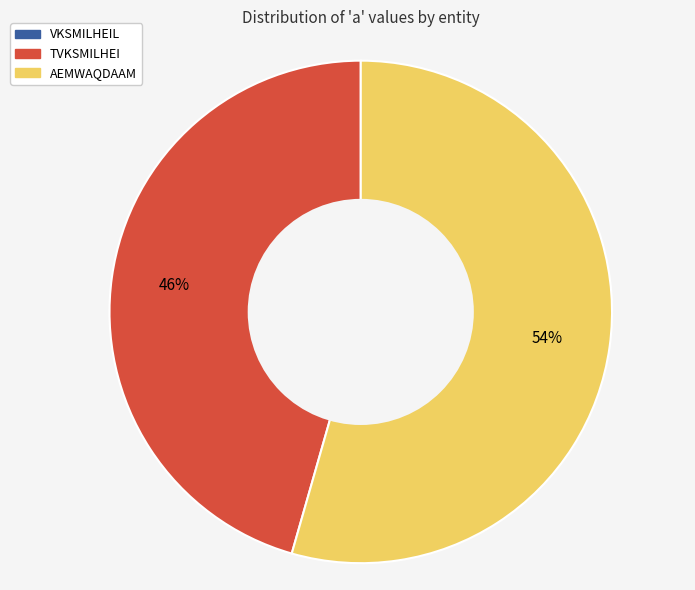

Which category has the biggest portion of the pie?

AEMWAQDAAM